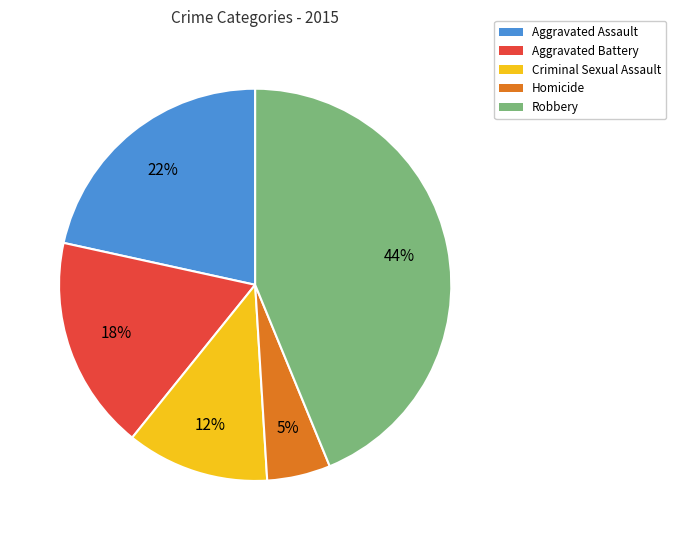

How many segments does this pie chart have?

5